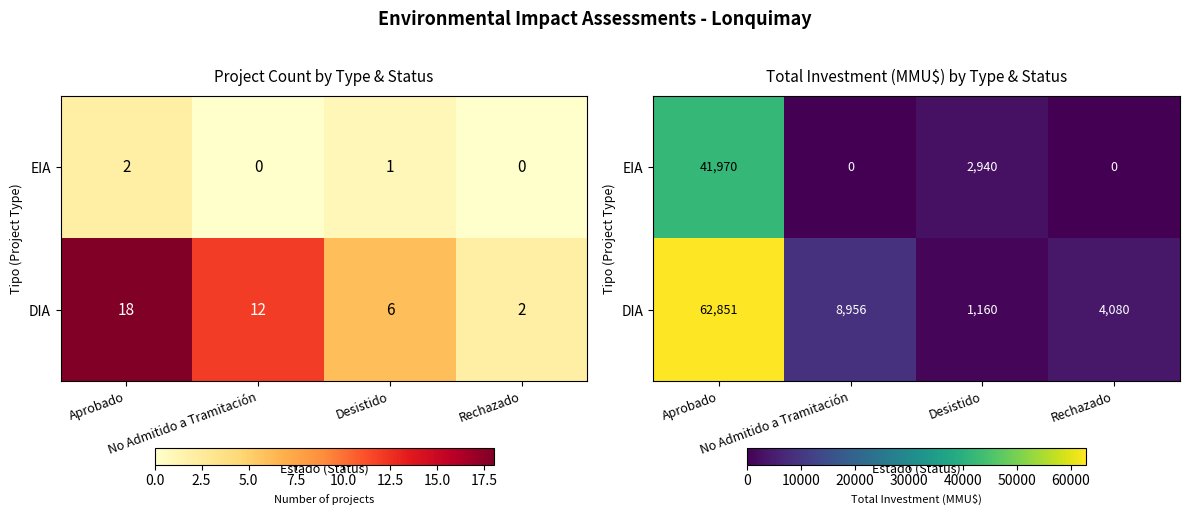

Rank the series by their average value, from lowest to highest.

EIA, DIA